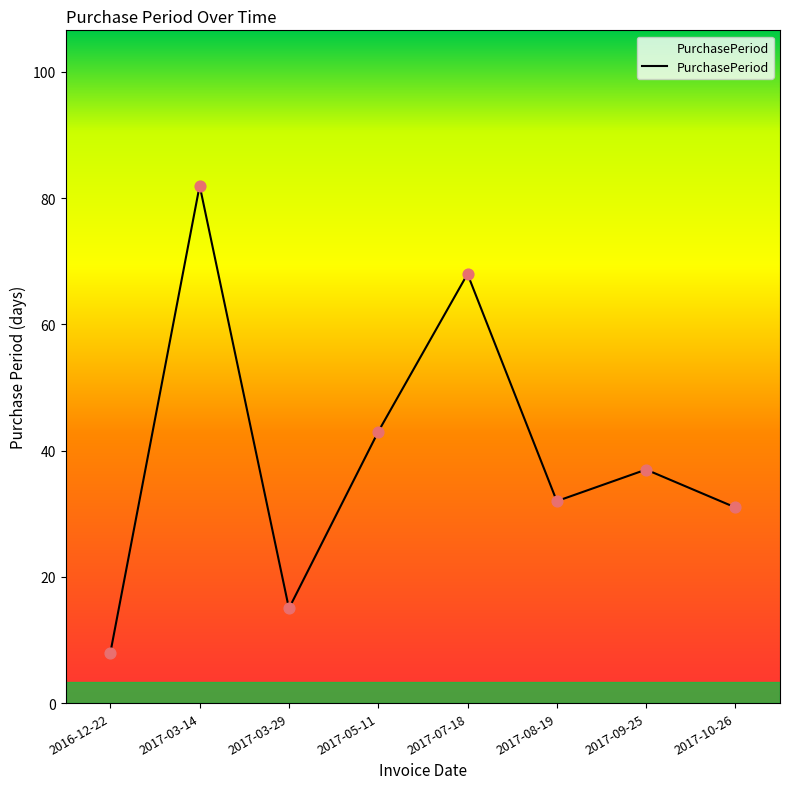

What is the change in value from 2017-08-19 to 2017-09-25?

+5